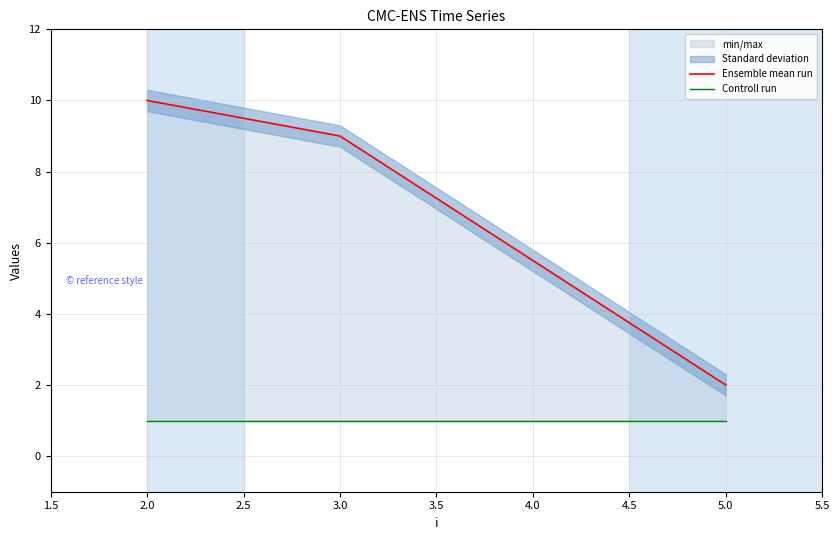

Does the chart display data point markers on the line(s)?

No